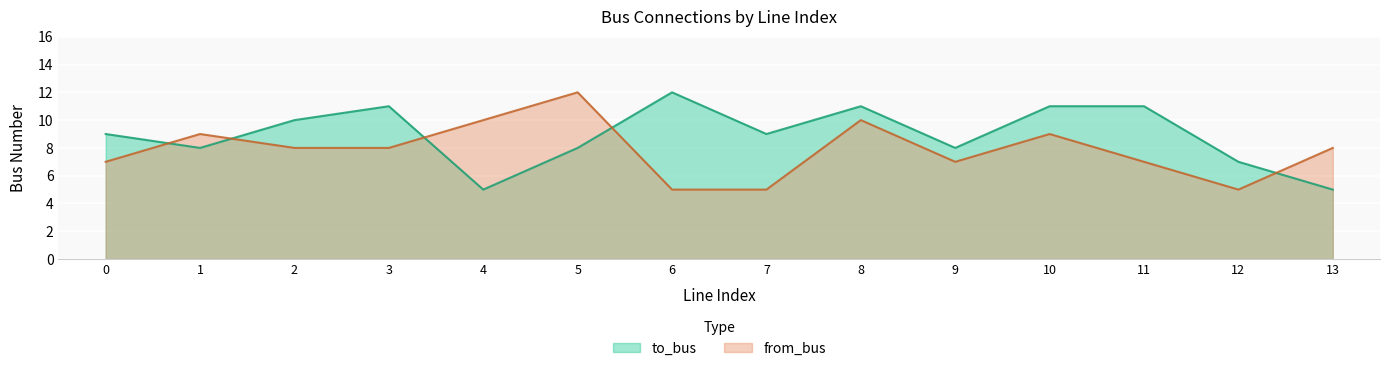

Which series has the largest range (max minus min)?

to_bus